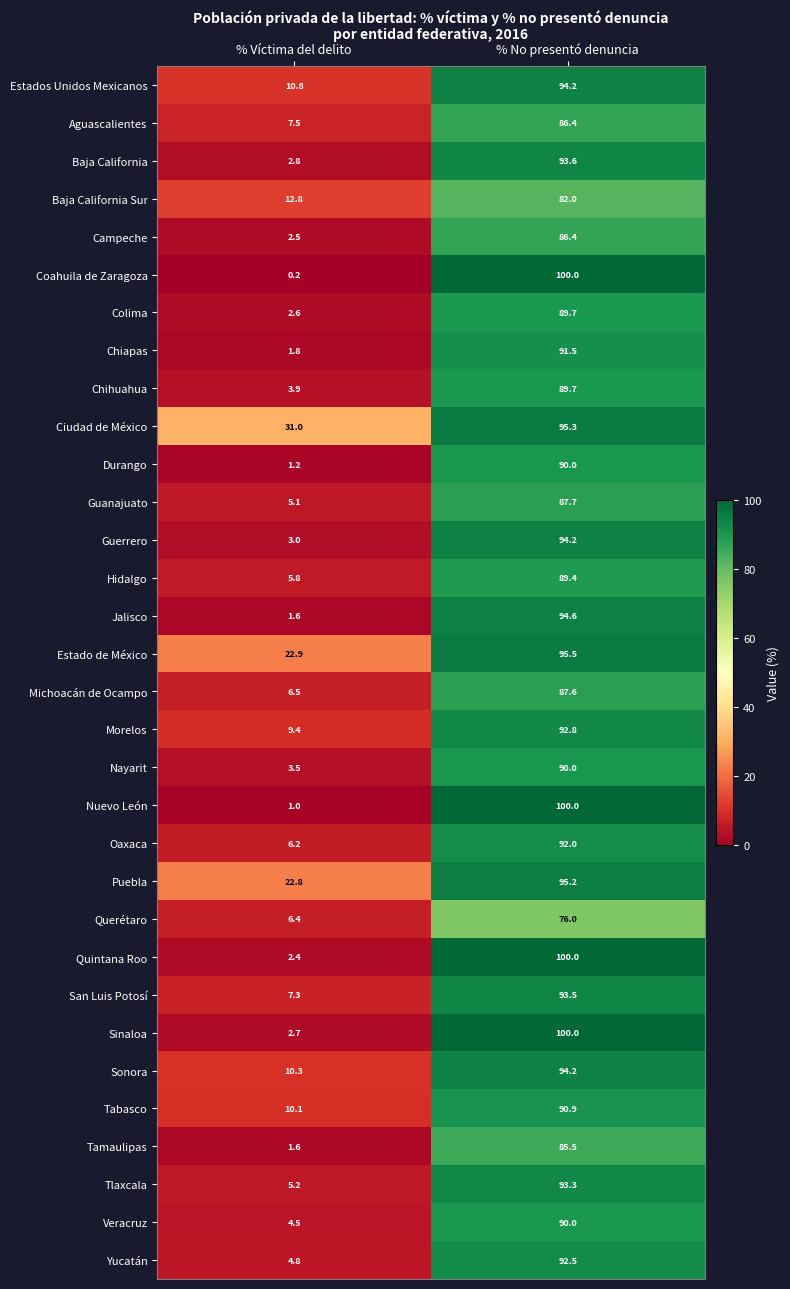

List the labels in order of Coahuila de Zaragoza value, smallest first.

% Víctima del delito, % No presentó denuncia